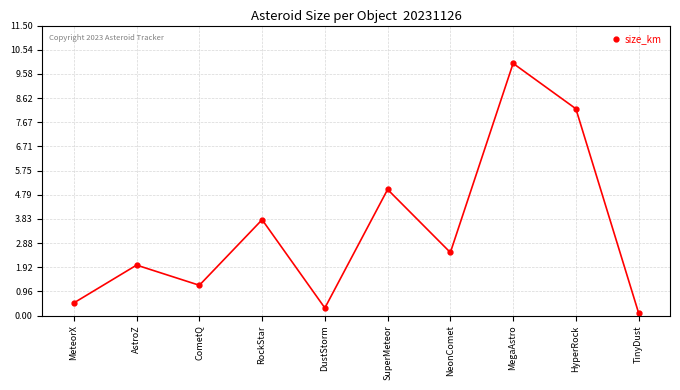

How many points are lower than both their immediate neighbors (excluding endpoints)?

3